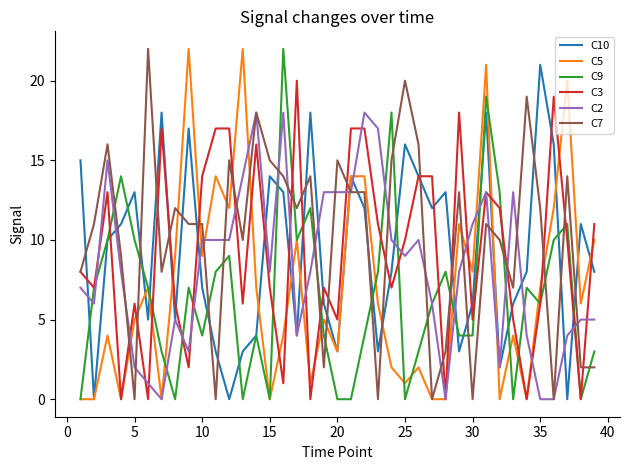

What is the greatest value displayed?

22